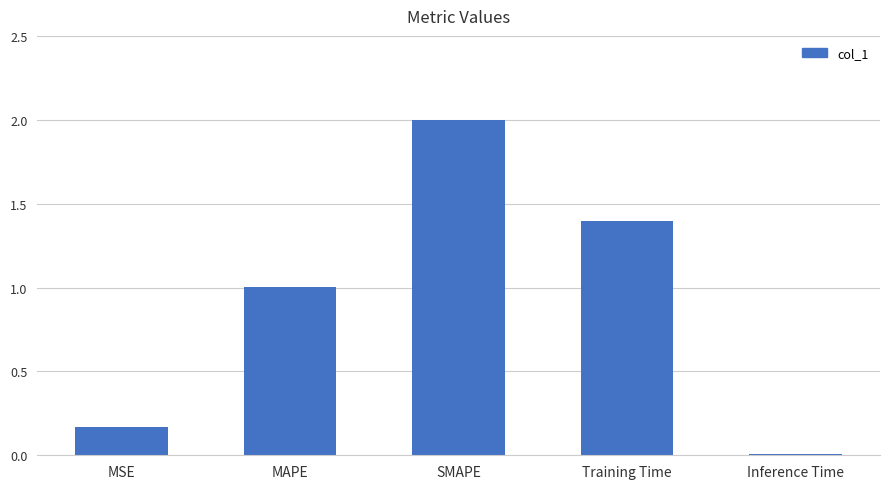

What is the greatest value displayed?

2.0